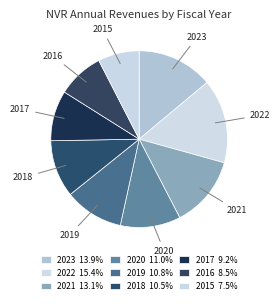

How many slices are in this pie chart?

9